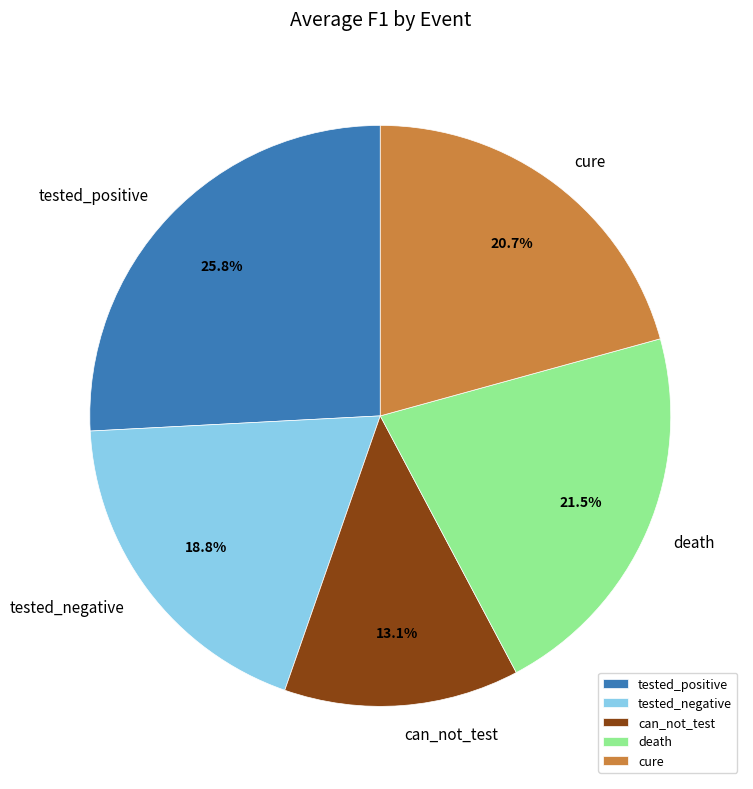

Which category has the smallest portion of the pie?

can_not_test